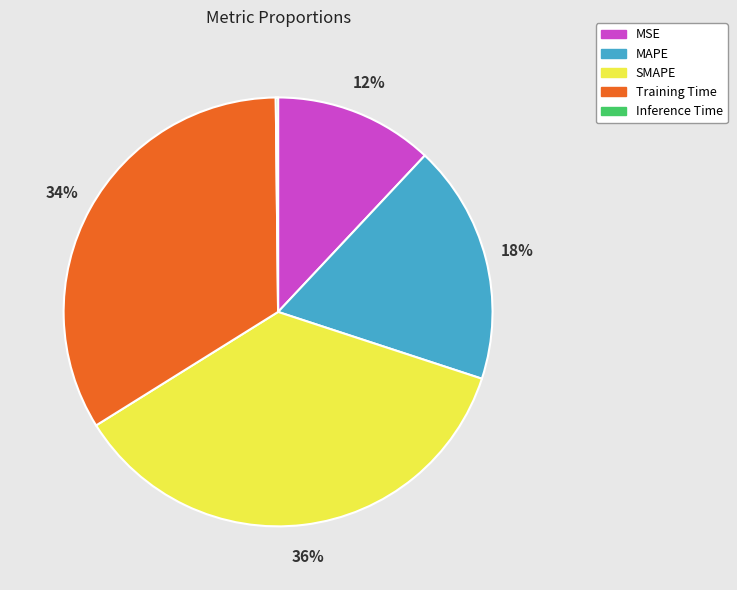

What is the ratio of the value at MSE to the value at Training Time?

0.4